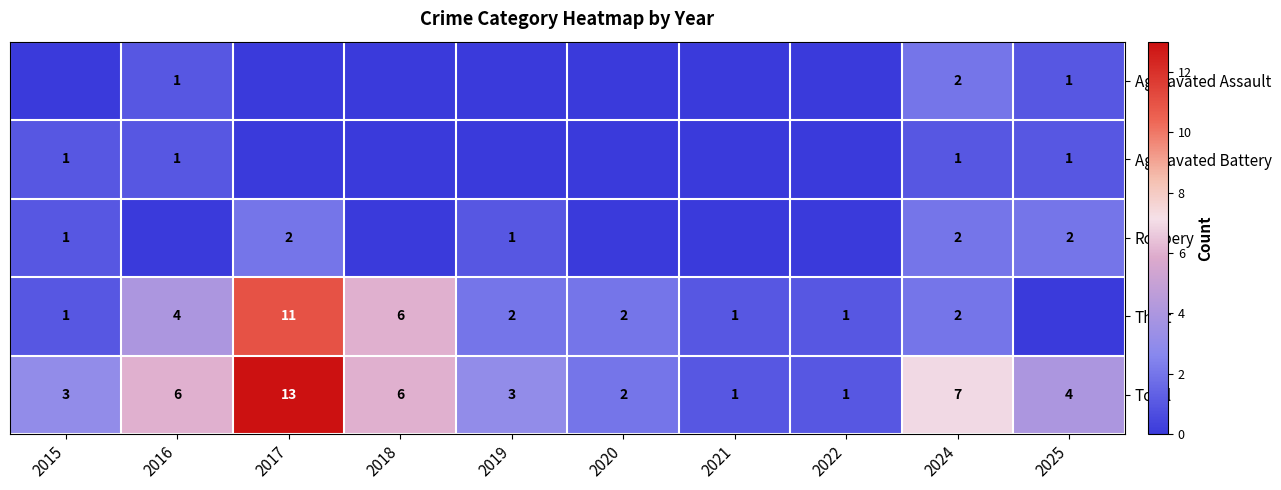

What is the sum of the Theft values at 2019 and 2021?

3